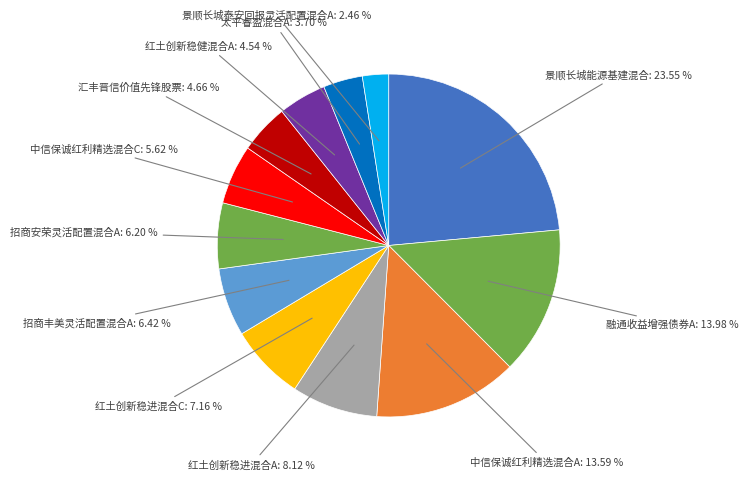

Is there any slice that represents more than half of the pie?

No